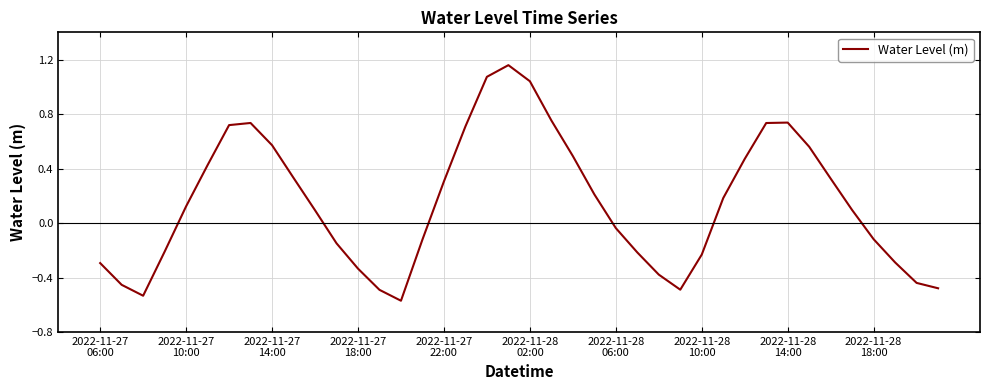

Which label corresponds to the largest value in the chart?

19